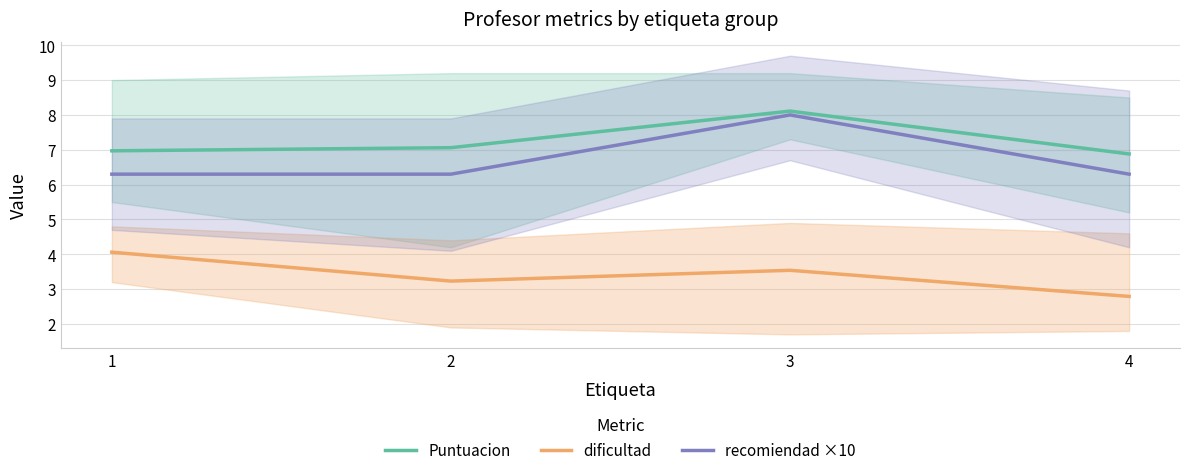

How many distinct data groups are displayed?

3